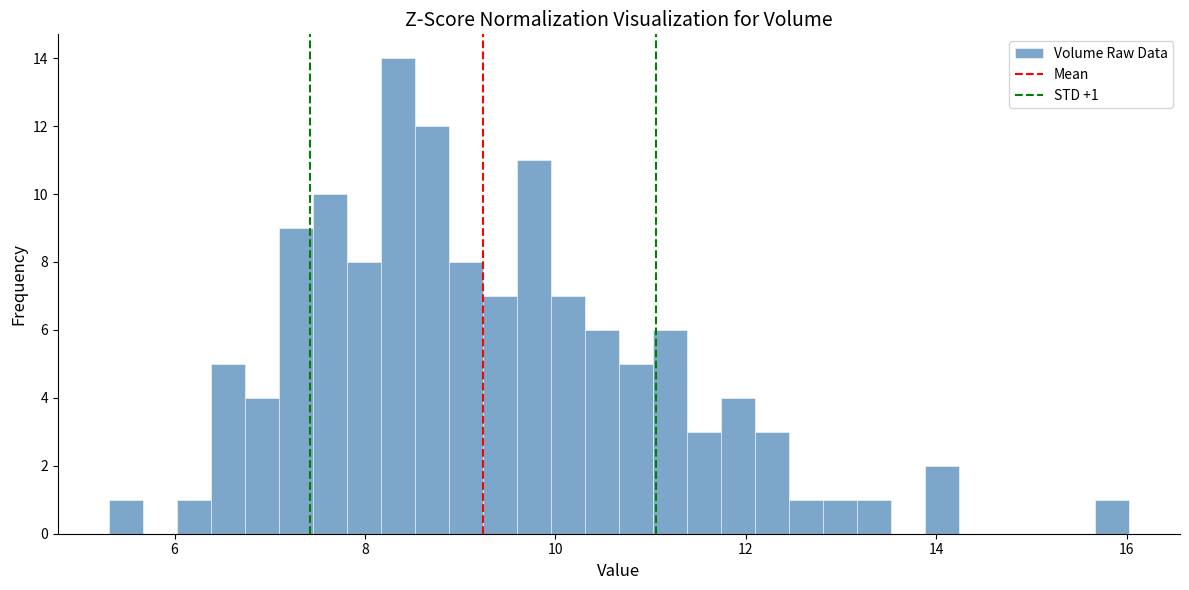

Read against the x-axis, roughly where is the centre of the tallest bar?

8.4